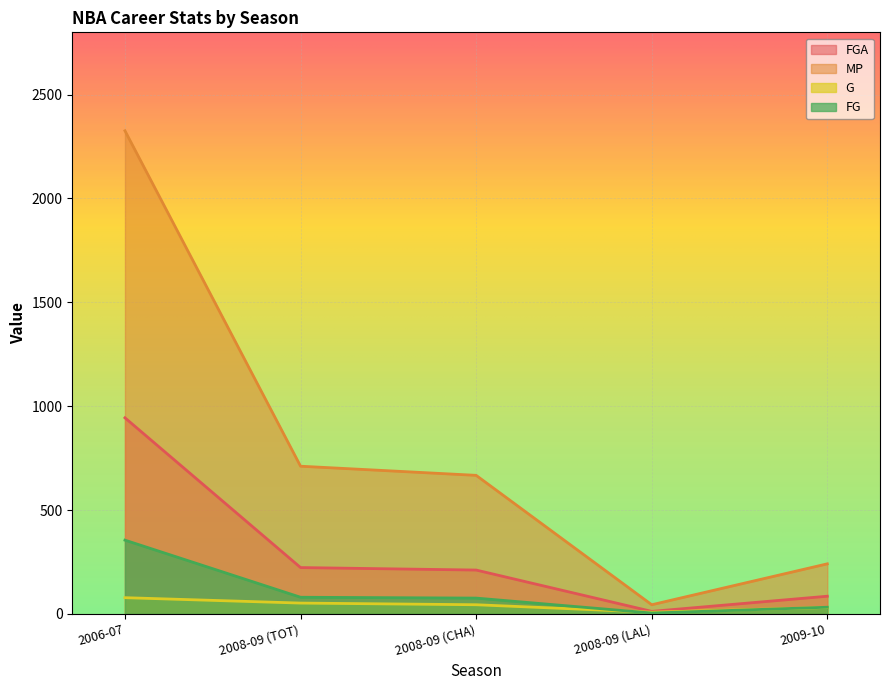

True or false: G and FGA cross at least once.

False